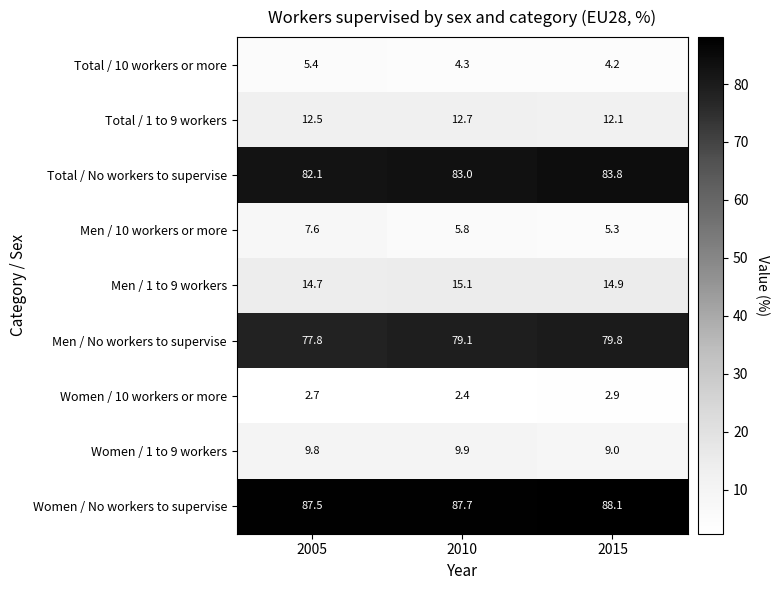

Which series has the largest range (max minus min)?

Men / 10 workers or more